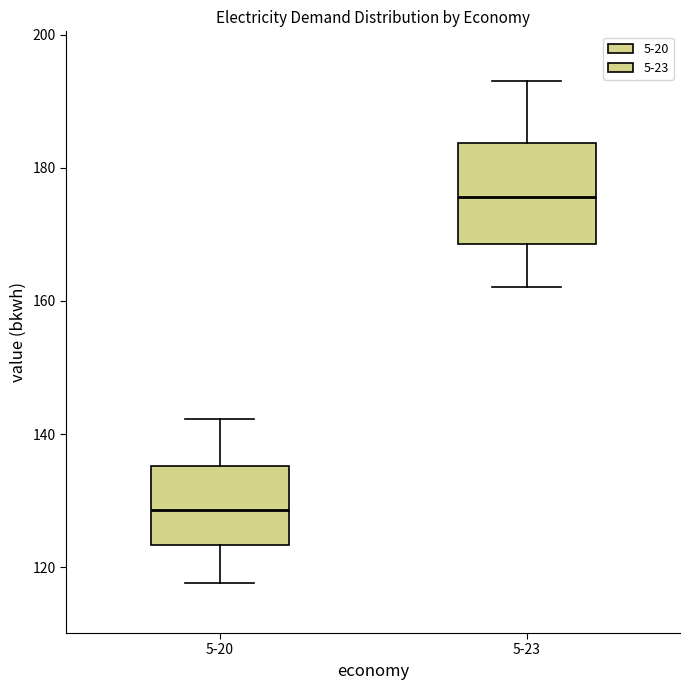

Where is the lower edge of the box for 5-23 on the y-axis? The values are not printed on the chart, so give them approximately, as read against the axis.

168